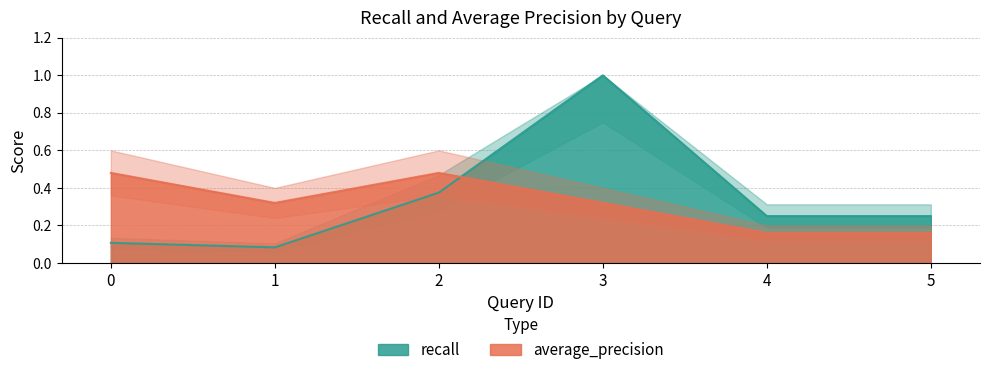

True or false: average_precision and recall cross at least once.

True